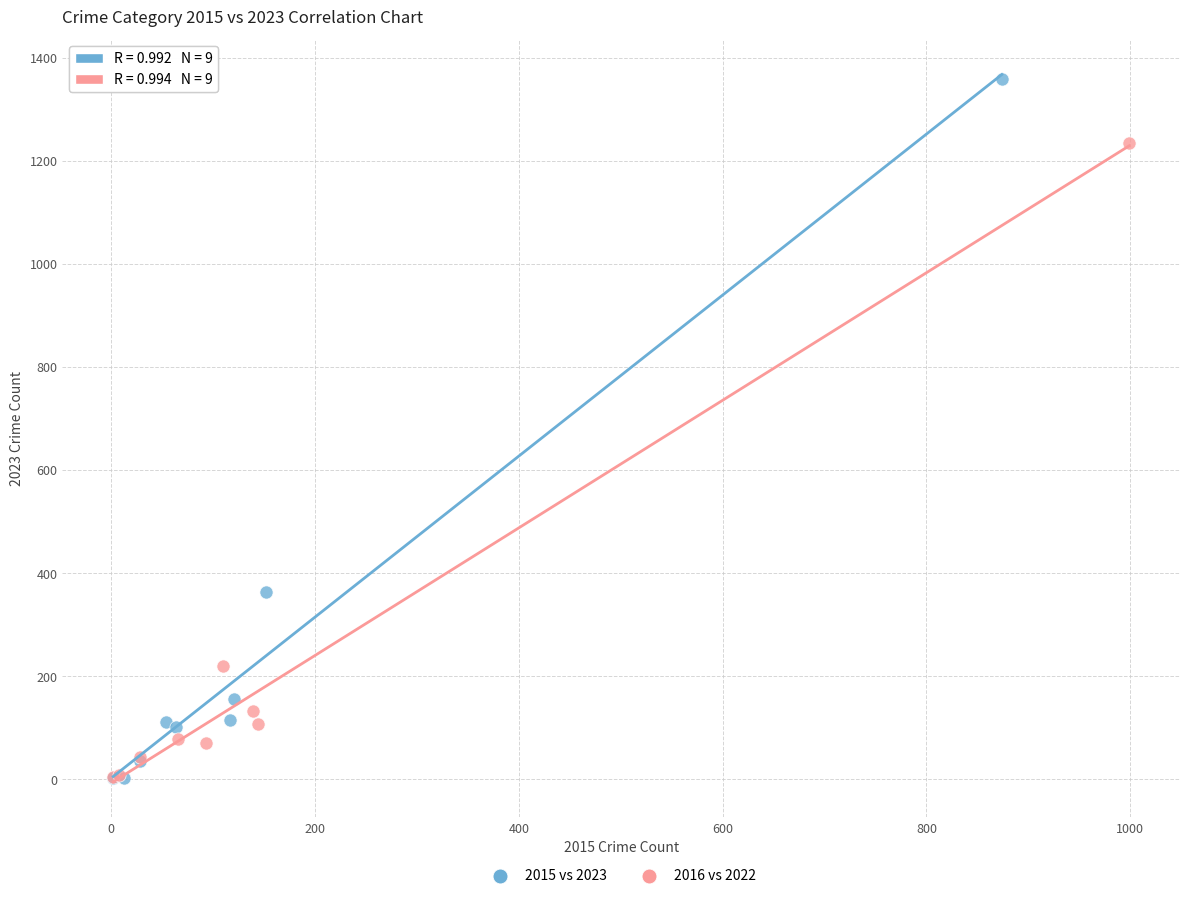

Which series has the widest spread of Y values?

2015 vs 2023